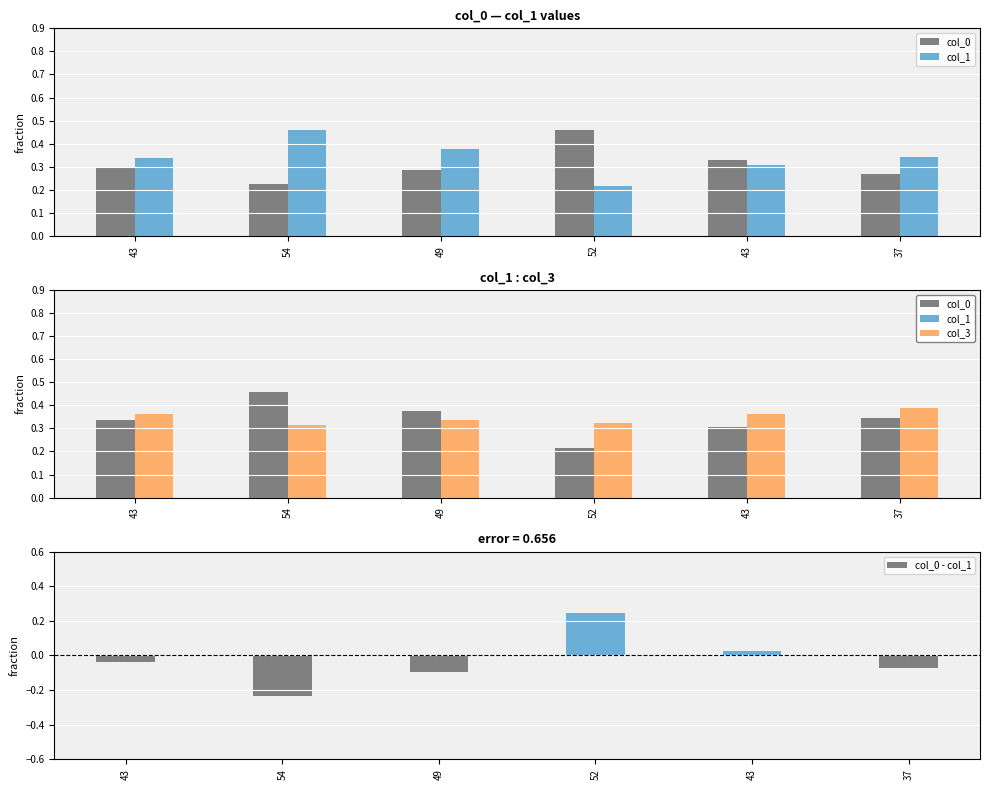

Reading left to right, transcribe all the data shown in this chart.

col_0: 0.3	0.2	0.3	0.5	0.3	0.3
col_1: 0.3	0.5	0.4	0.2	0.3	0.3
col_3: 0.4	0.3	0.3	0.3	0.4	0.4
col_0 - col_1: -0.0	-0.2	-0.1	0.2	0.0	-0.1